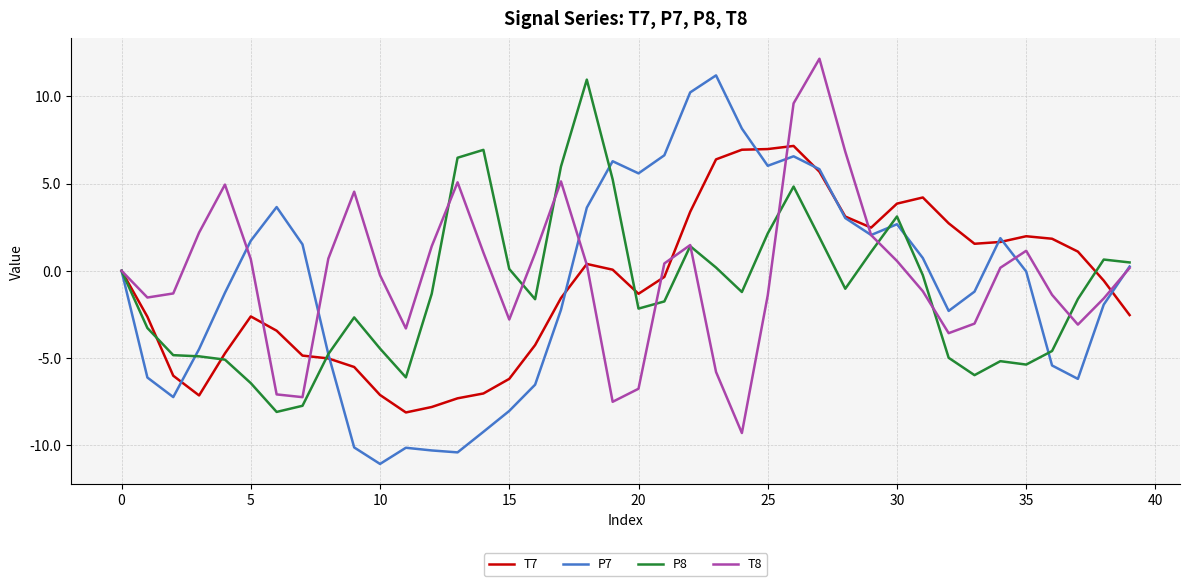

What is the greatest value displayed?

12.2